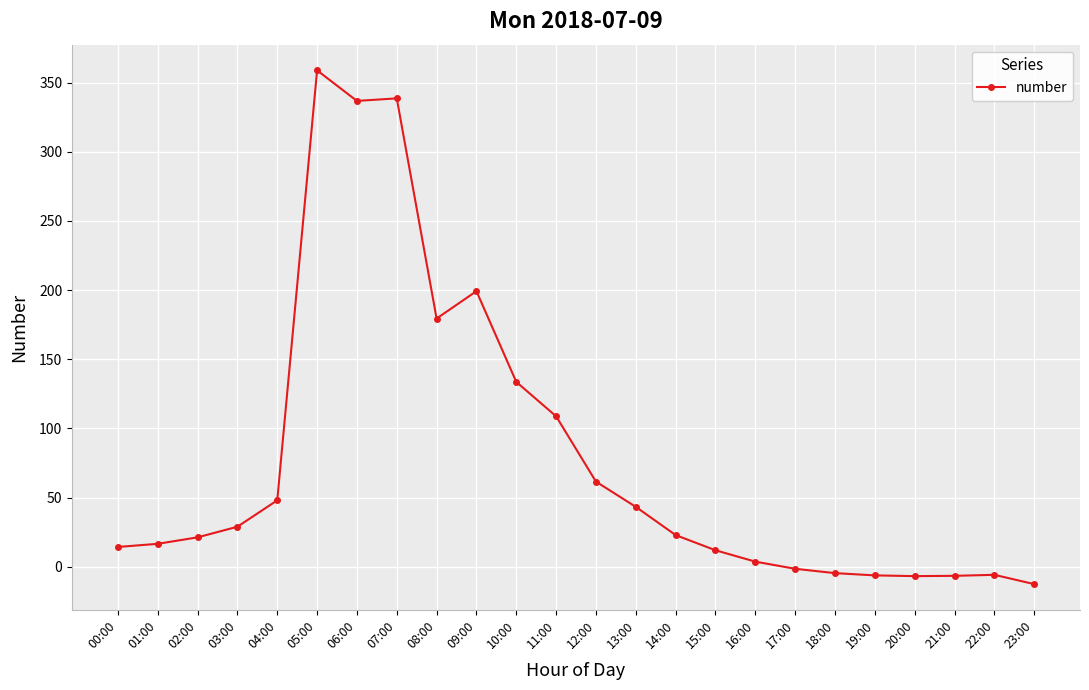

Which label corresponds to the smallest value in the chart?

23:00